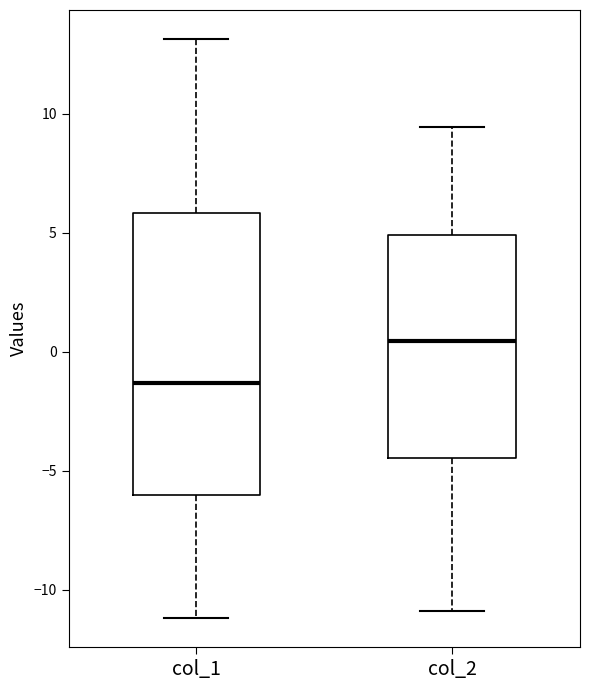

Which box's median line is the lowest?

col_1